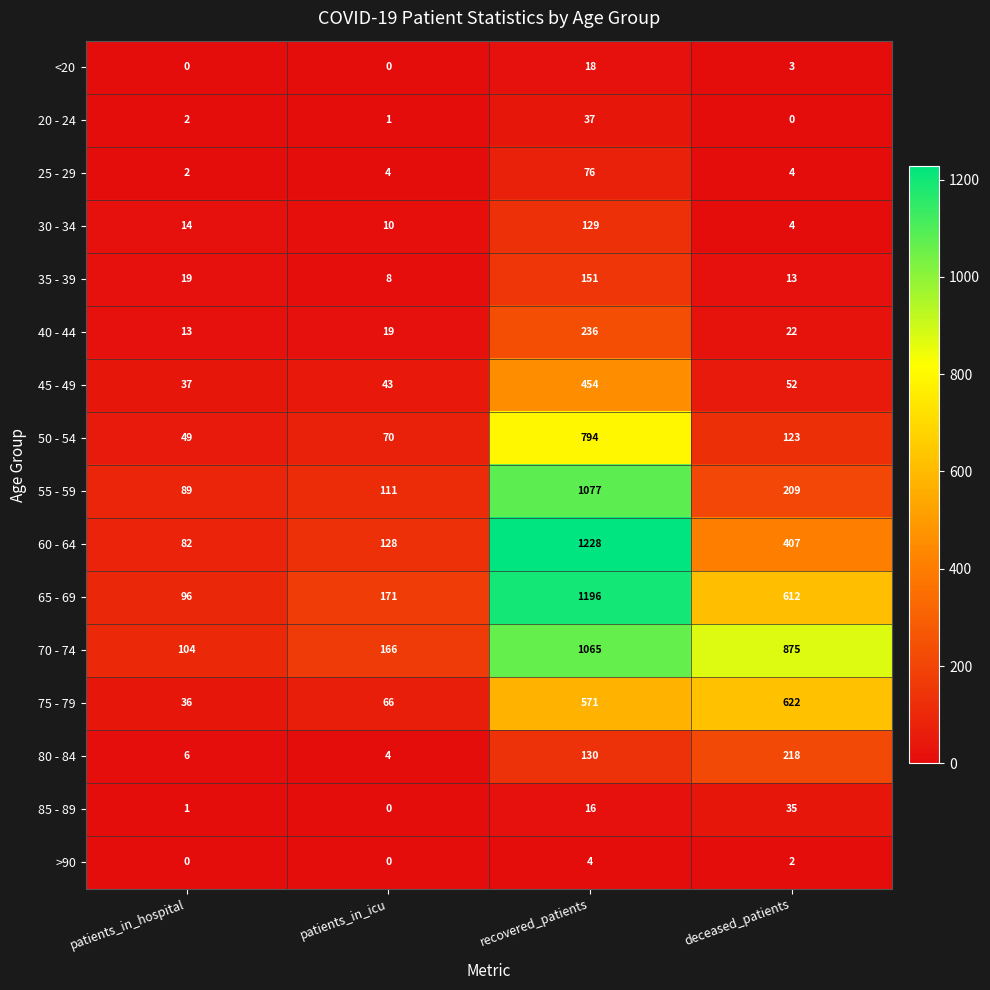

What is the greatest value displayed?

1228